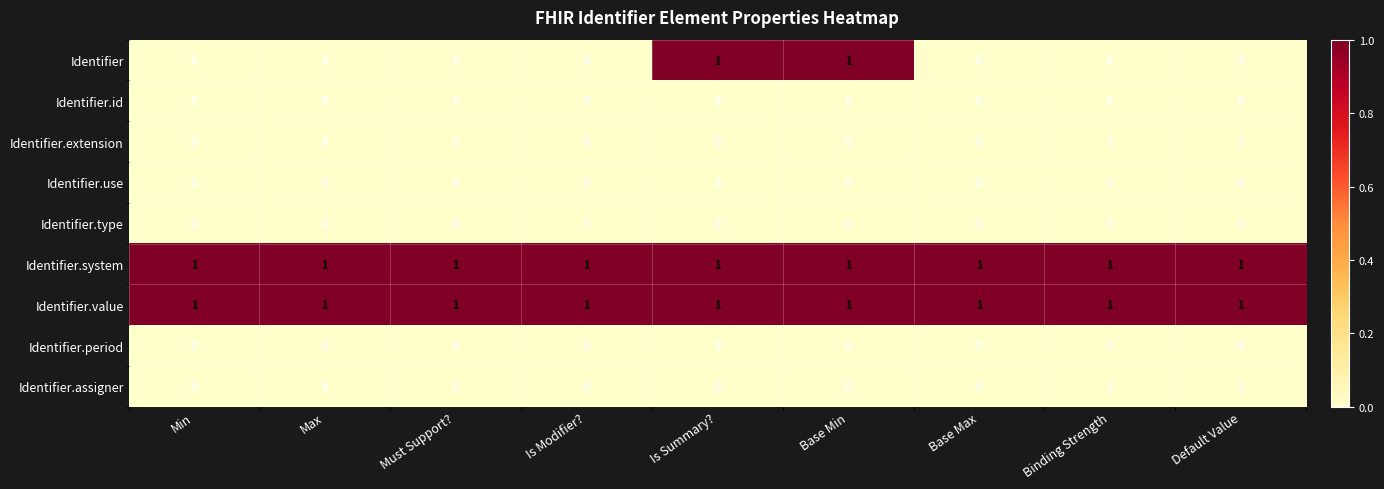

The value of Identifier.value at Must Support? is 1. True or false?

True